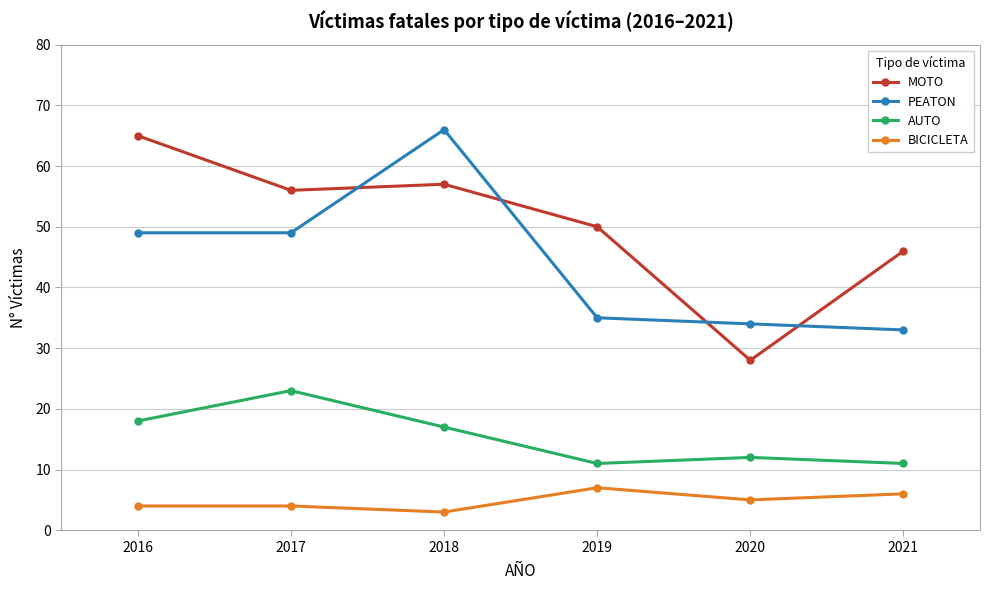

How many categories are shown in the chart?

6